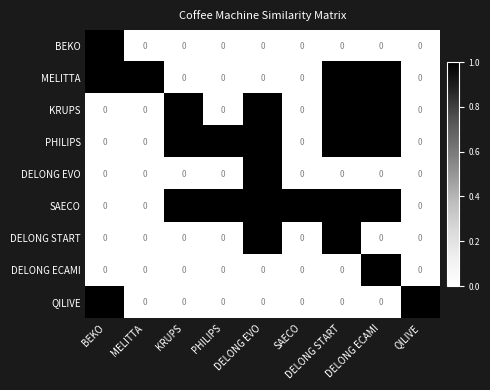

Which series has the largest total across all categories?

SAECO